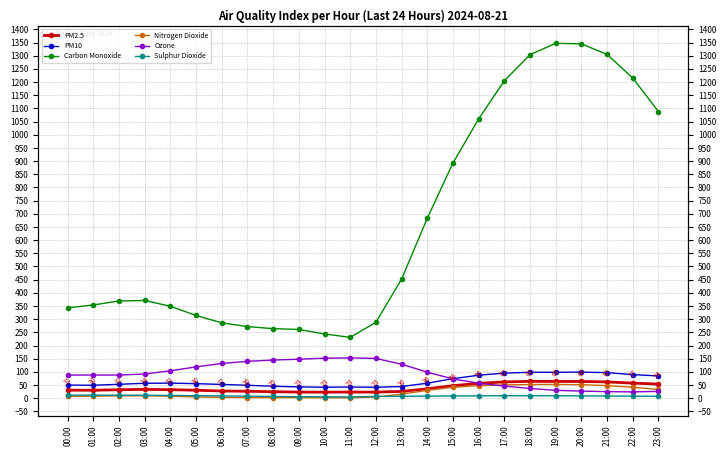

Does the chart have visible grid lines?

Yes